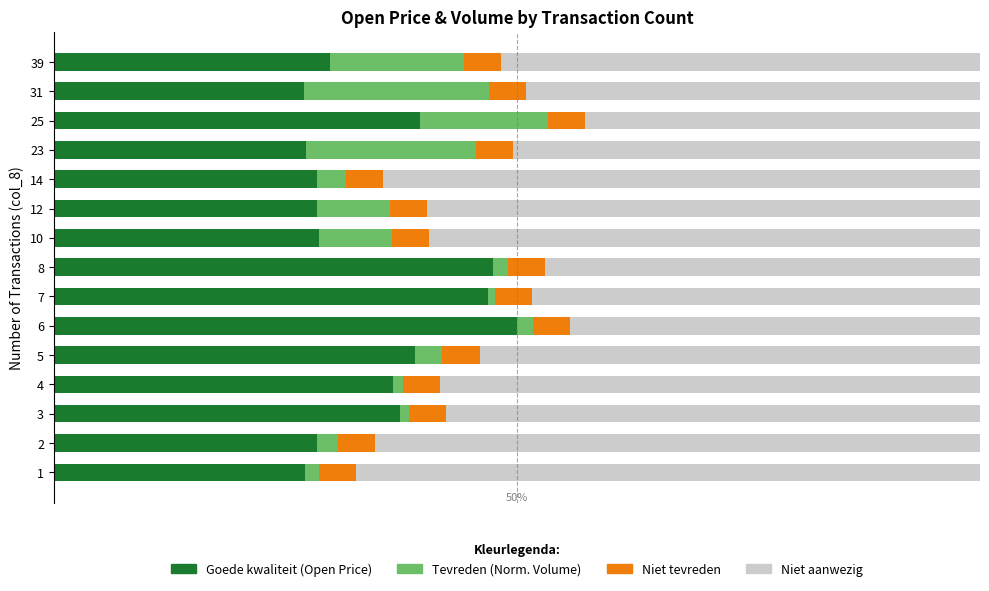

The col_1 (Norm. Volume) series shows 0.0 at 3. True or false?

True